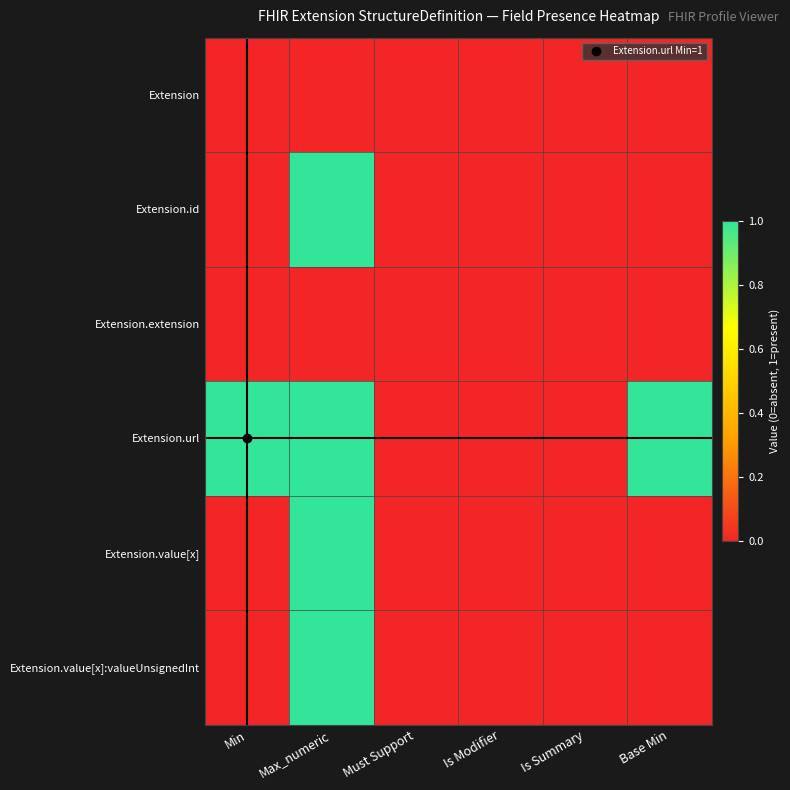

Which category has the highest value across all series?

Max_numeric